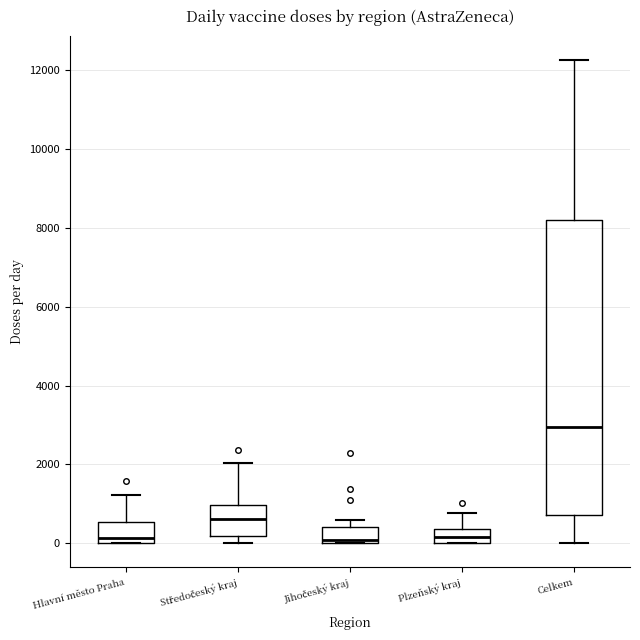

Reading left to right, transcribe this box plot: for each box, give where its median line is, the range the box spans, and where its two whiskers end, as read against the y-axis. The values are not printed on the chart, so give them approximately, as read against the axis.

Hlavní město Praha: median 200, box 0 to 600, whiskers 0 to 1200
Středočeský kraj: median 600, box 200 to 1000, whiskers 0 to 2000
Jihočeský kraj: median 0 (just above the box's lower edge), box 0 to 400, whiskers 0 to 600
Plzeňský kraj: median 200, box 0 to 400, whiskers 0 to 800
Celkem: median 3000, box 800 to 8200, whiskers 0 to 12200